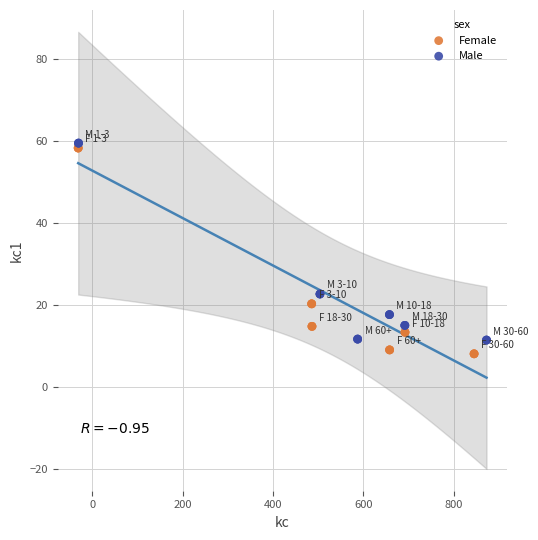

Which series reaches the maximum Y coordinate?

Male